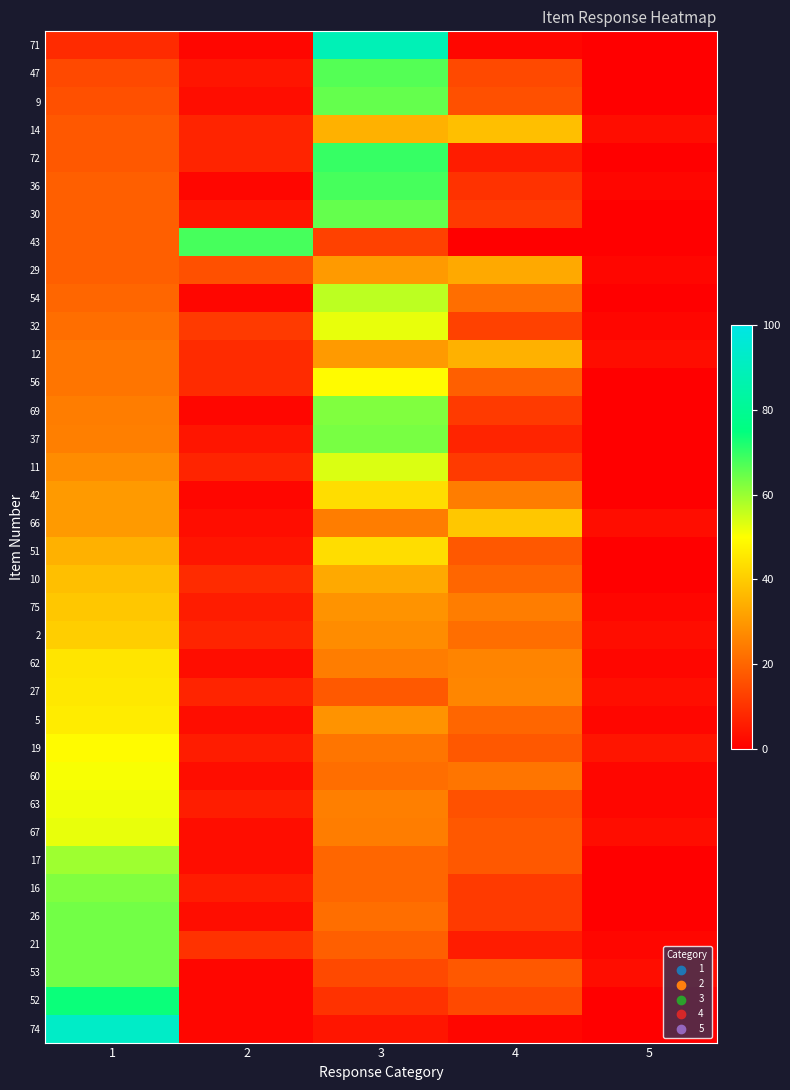

What is the difference between the highest and lowest values at 5?

4.3